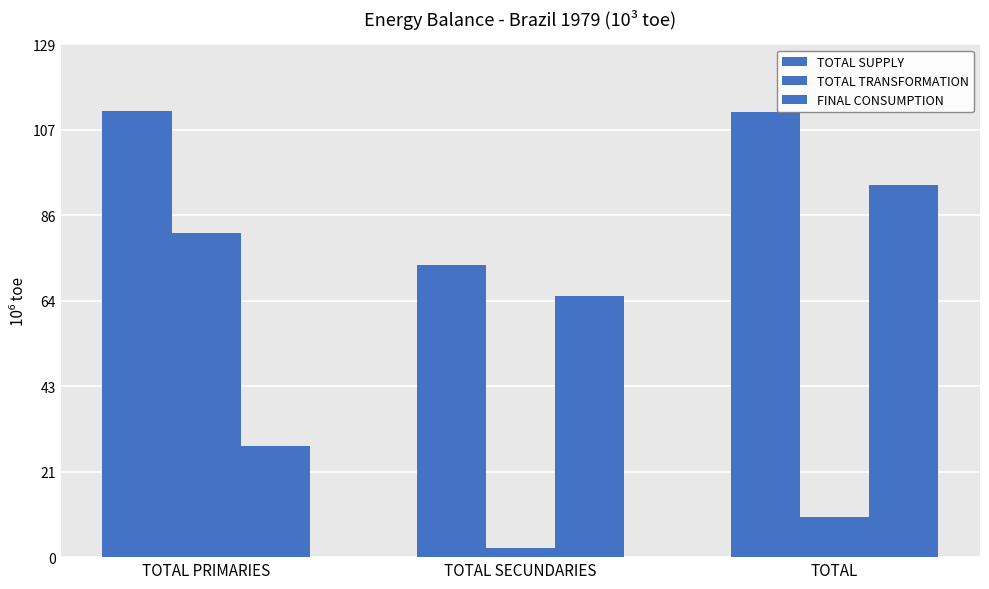

Does the chart contain any negative values?

No